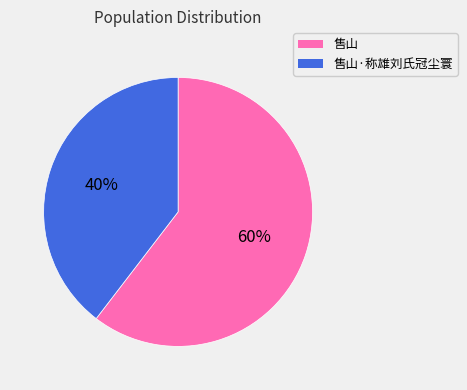

Is there any slice that represents more than half of the pie?

Yes